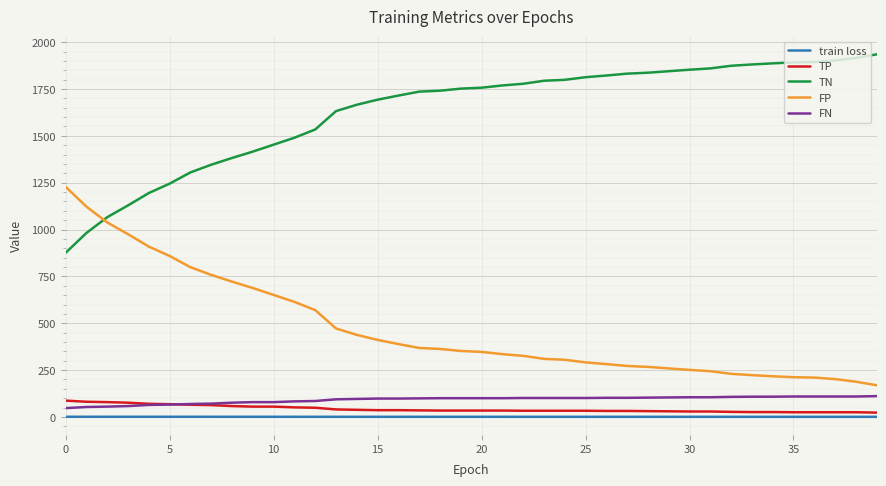

True or false: TN and FN cross at least once.

False